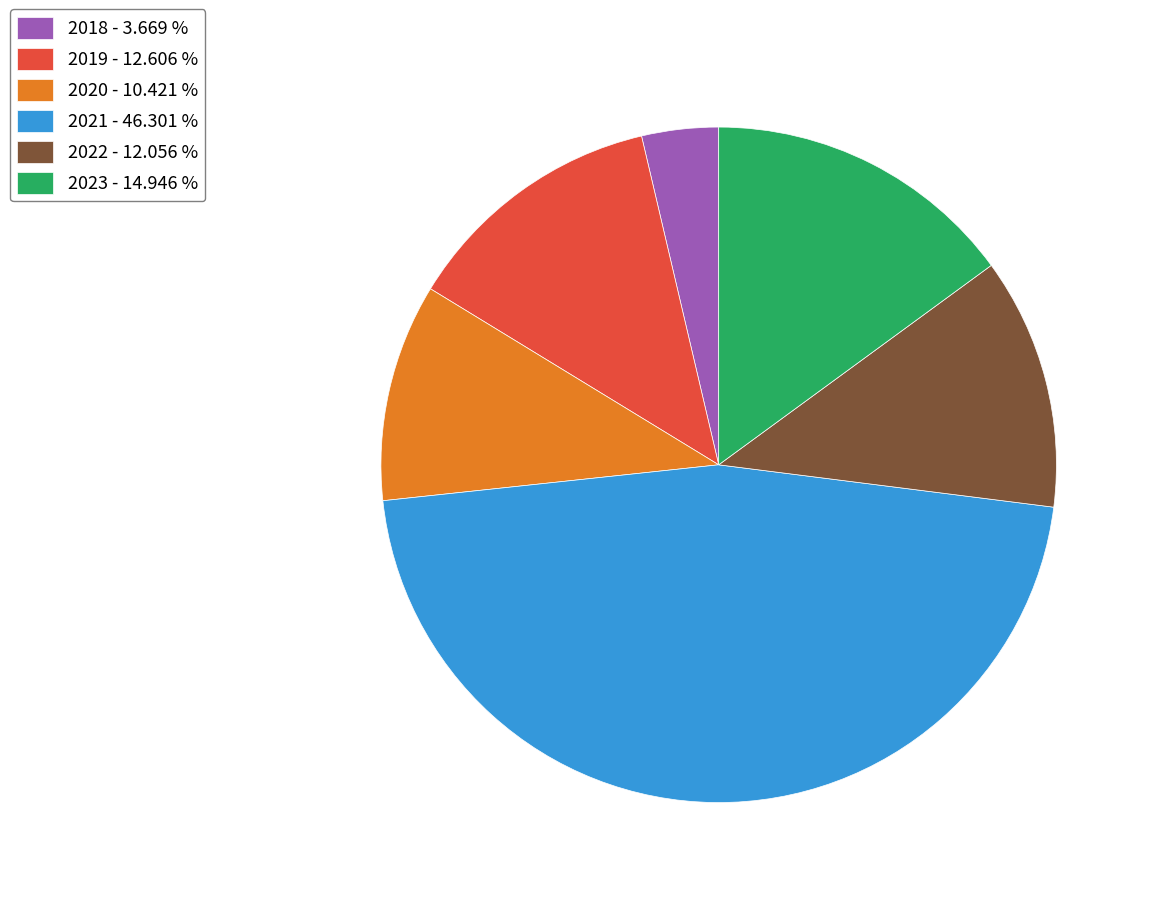

Which has a higher value, 2022 - 12.056 % or 2021 - 46.301 %?

2021 - 46.301 %